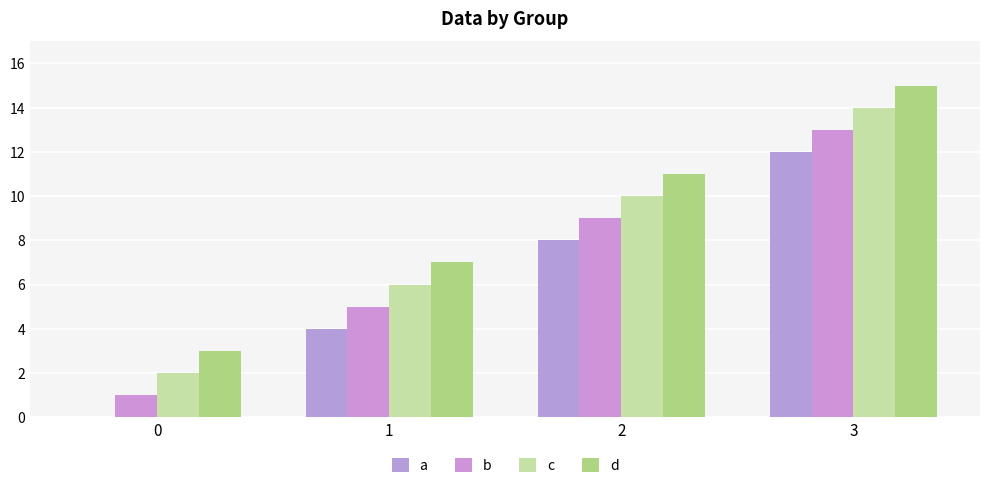

List the labels in order of a value, smallest first.

0, 1, 2, 3